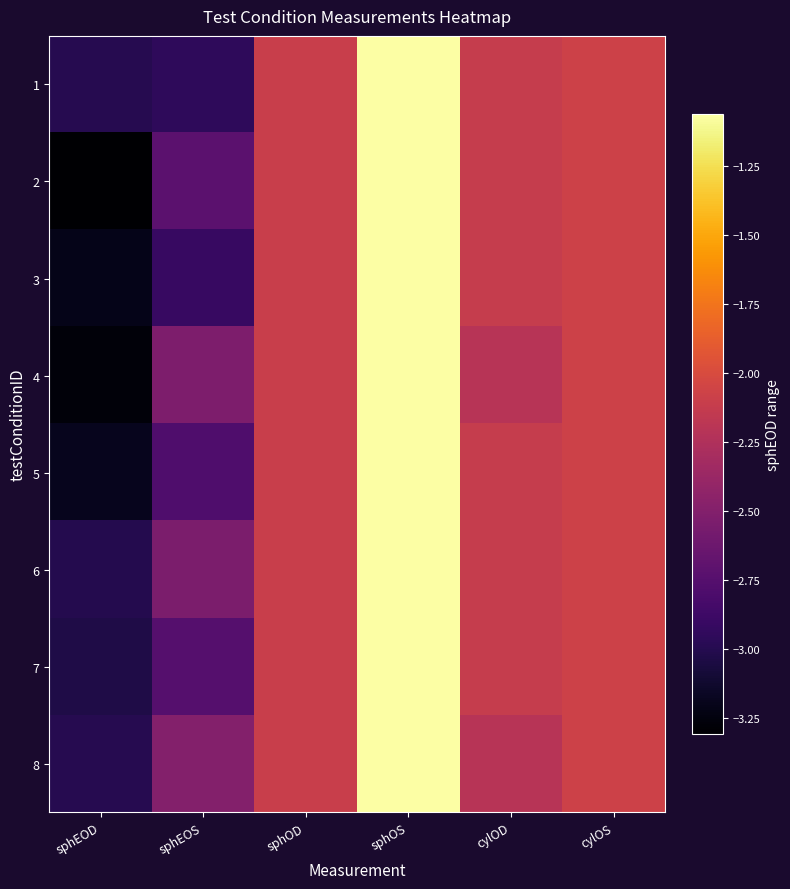

At sphOD, list the series in order from largest to smallest.

1, 2, 3, 4, 5, 6, 7, 8